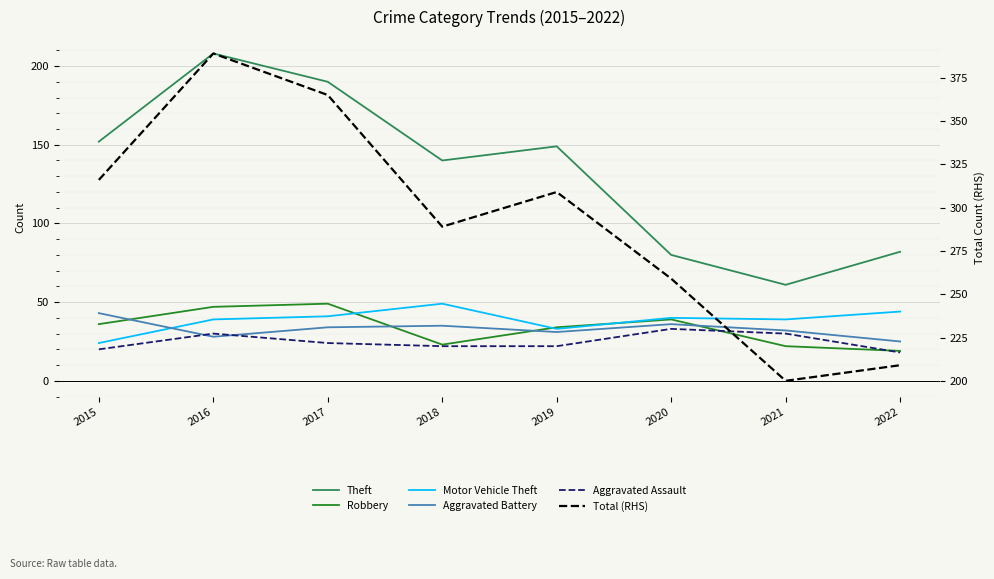

Which series has the largest total across all categories?

Total (RHS)